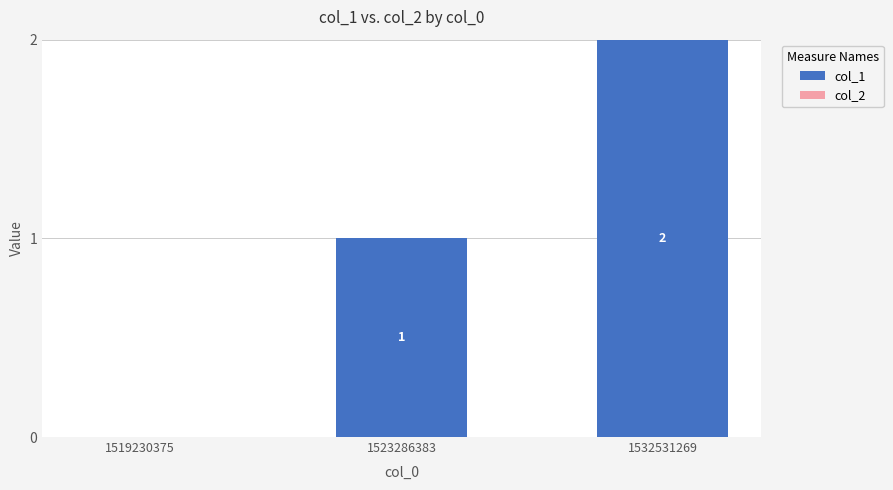

Is it true that the value at 1519230375 is 0?

True